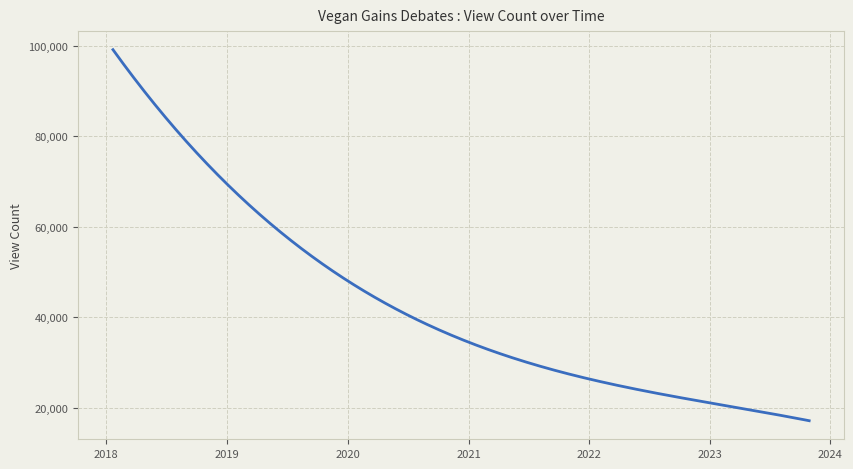

What is the greatest value displayed?

99139.1